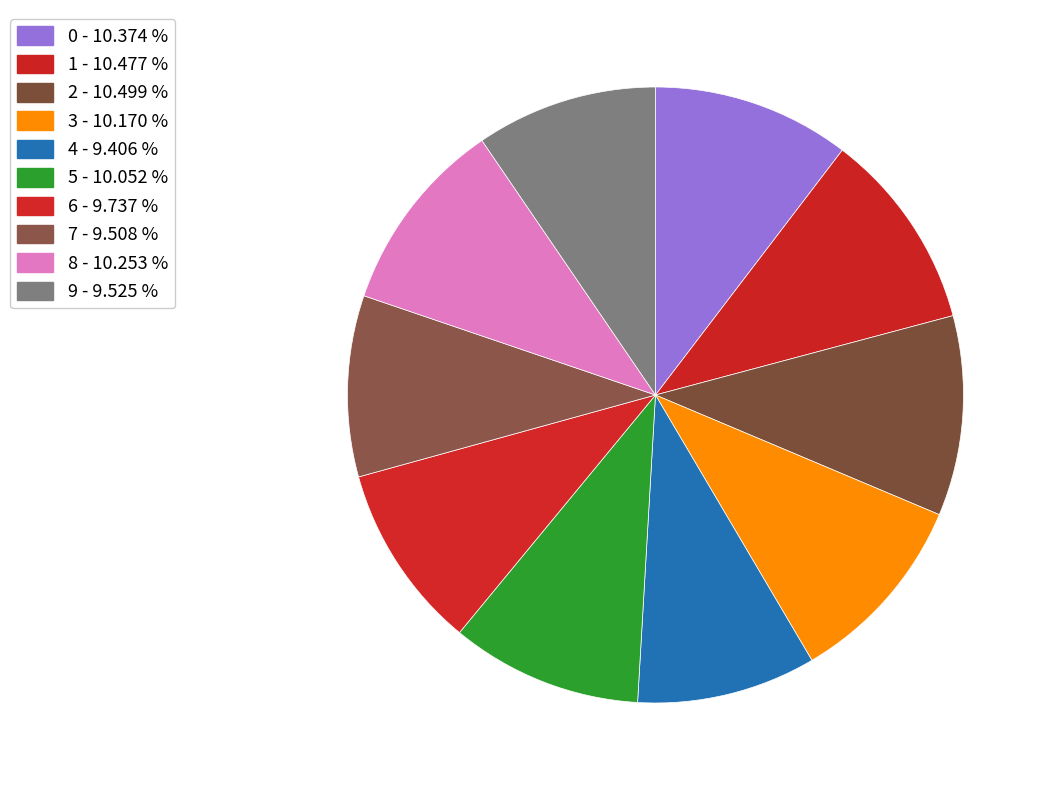

What percentage is the 5 slice, to the nearest percent?

10%